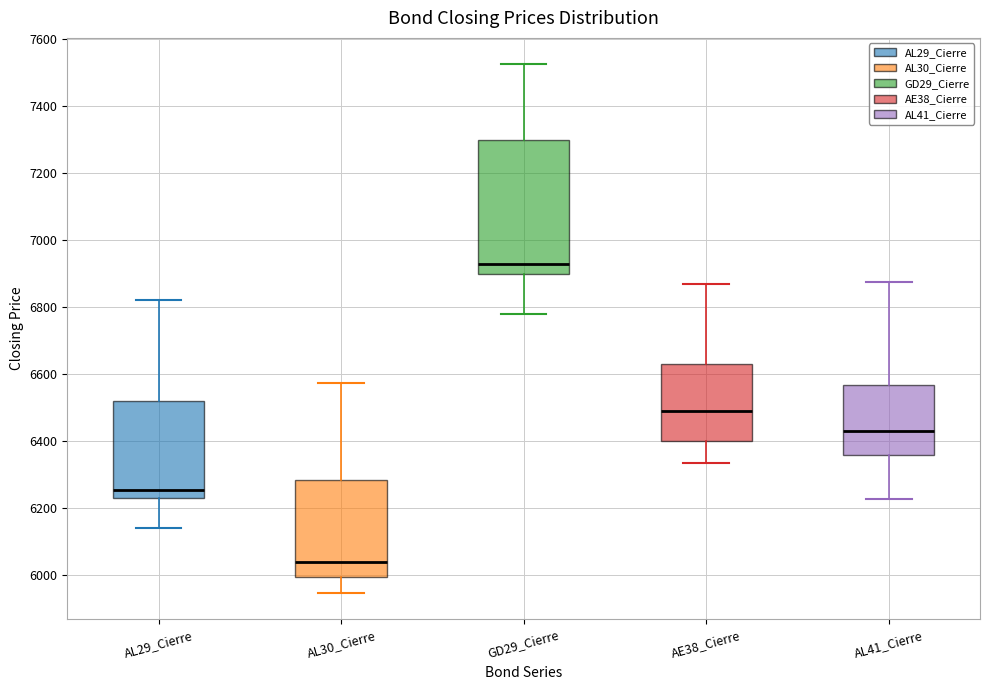

Reading left to right, read every box against the y-axis: the position of its median line, the range the box covers, and the ends of its whiskers. The values are not printed on the chart, so give them approximately, as read against the axis.

AL29_Cierre: median 6260, box 6220 to 6520, whiskers 6140 to 6820
AL30_Cierre: median 6040, box 6000 to 6280, whiskers 5940 to 6580
GD29_Cierre: median 6940, box 6900 to 7300, whiskers 6780 to 7520
AE38_Cierre: median 6500, box 6400 to 6640, whiskers 6340 to 6880
AL41_Cierre: median 6440, box 6360 to 6560, whiskers 6220 to 6880